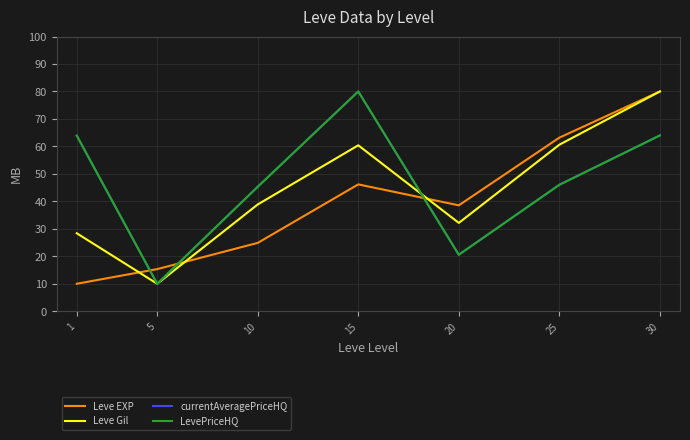

The Leve Gil series shows 80.0 at 30. True or false?

True